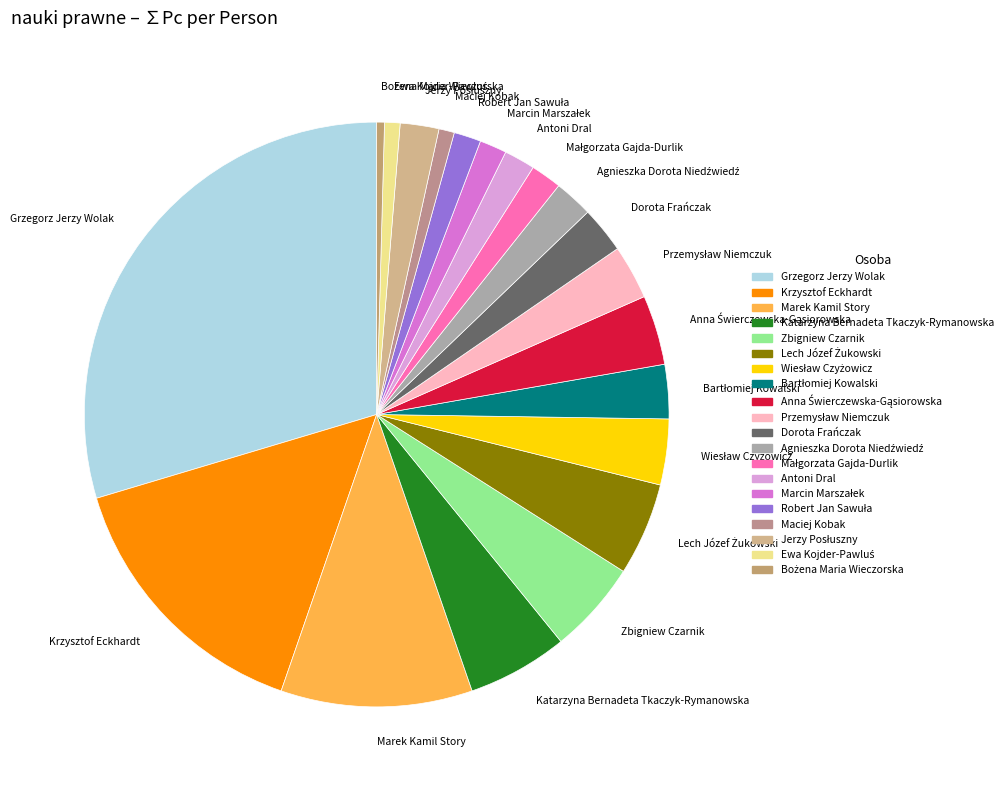

Which slice is the largest?

Grzegorz Jerzy Wolak